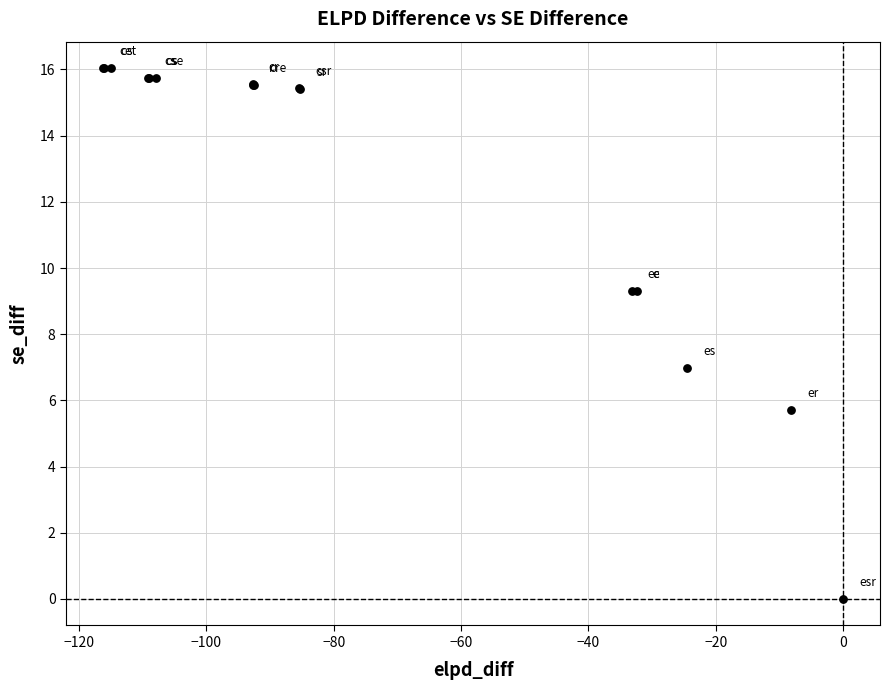

What Y value in the scatter plot is closest to 8?

7.0